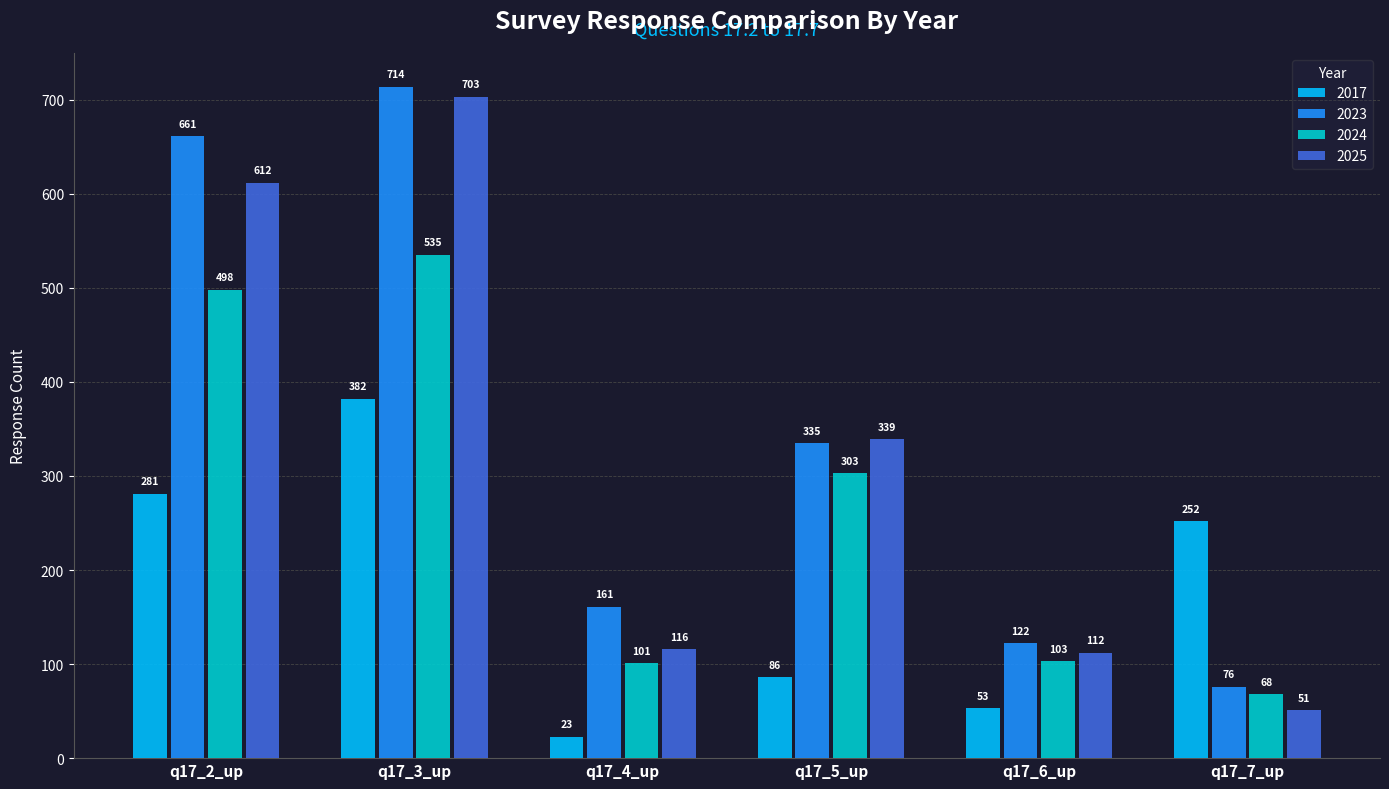

What are all the series names shown in the legend?

2017, 2023, 2024, 2025